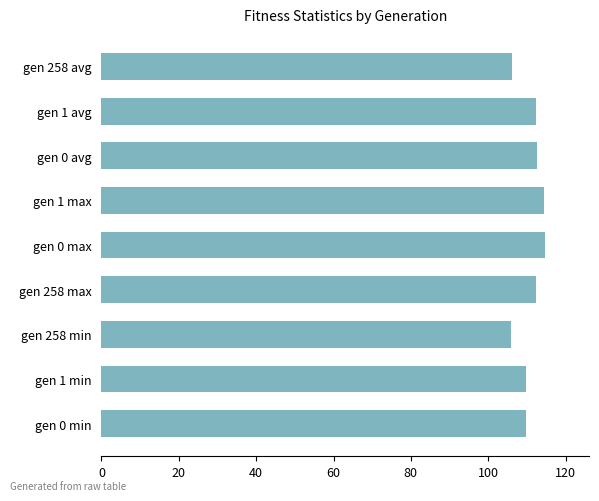

What is the sum of the values at gen 258 avg and gen 258 max?

218.6